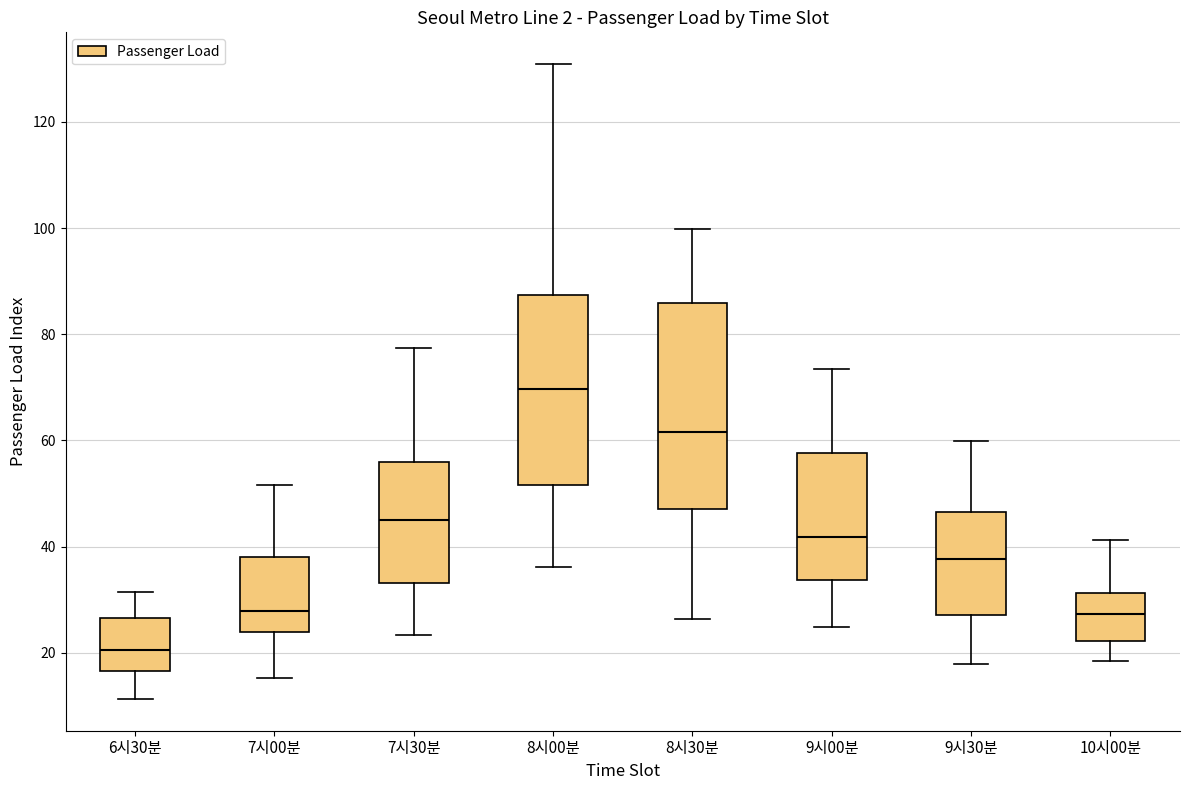

Which box is the tallest, from its lower edge to its upper edge?

8시30분